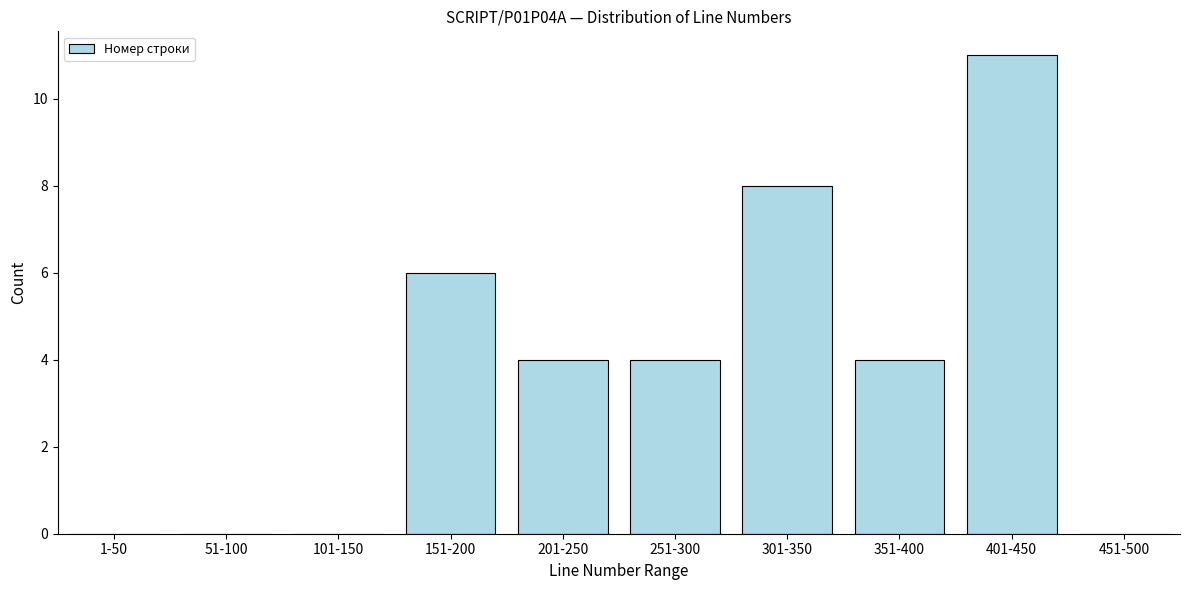

Reading right to left, extract all data points from this chart.

451-500=0	401-450=11	351-400=4	301-350=8	251-300=4	201-250=4	151-200=6	101-150=0	51-100=0	1-50=0